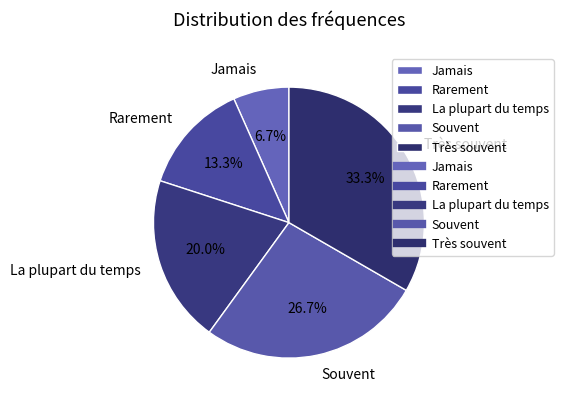

To the nearest percent, what is the average slice percentage?

20%